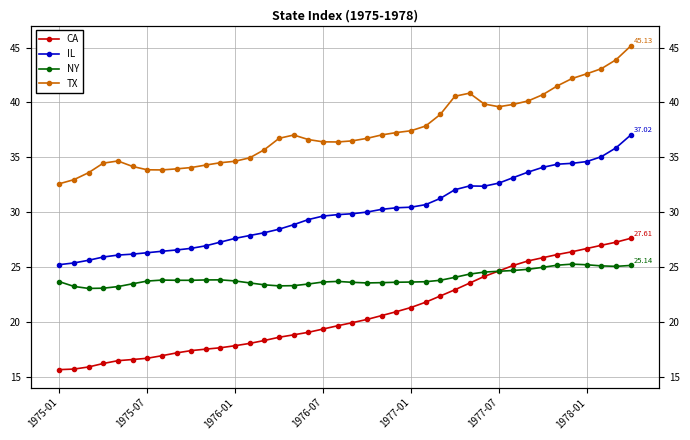

What is the value of the NY point at the 14th from the left?

23.5